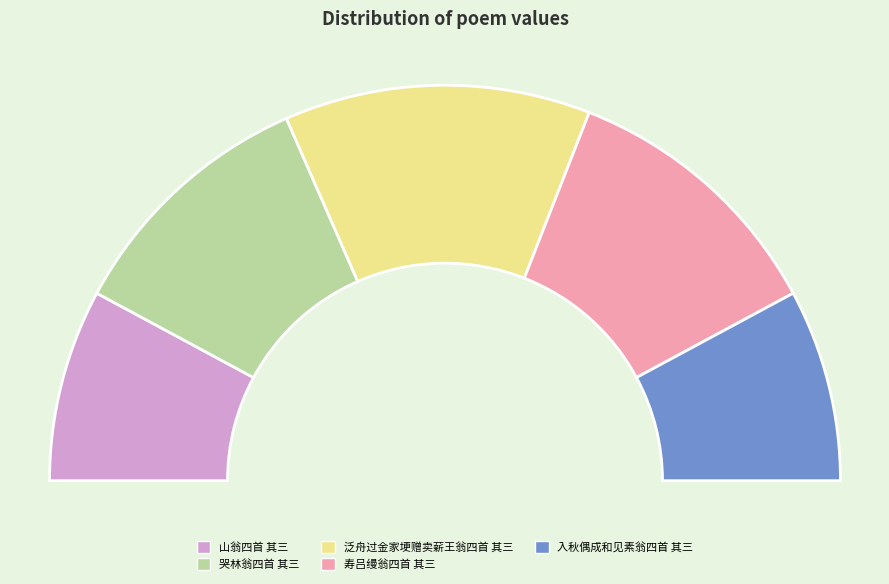

Is there any slice that represents more than half of the pie?

No